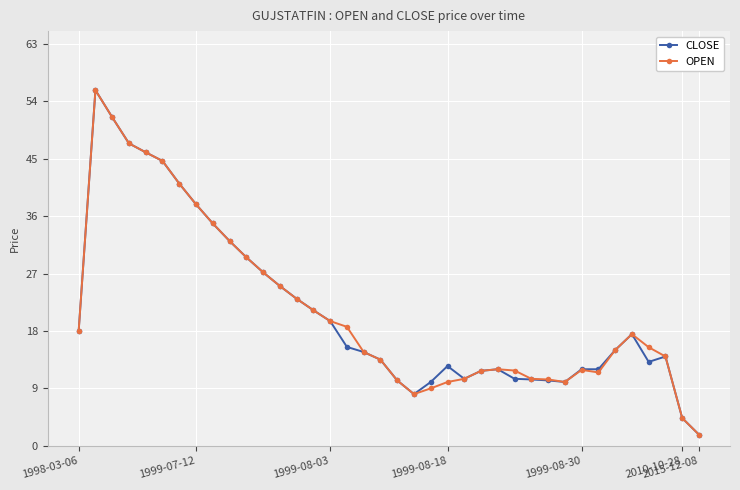

How many data points does each series have?

38